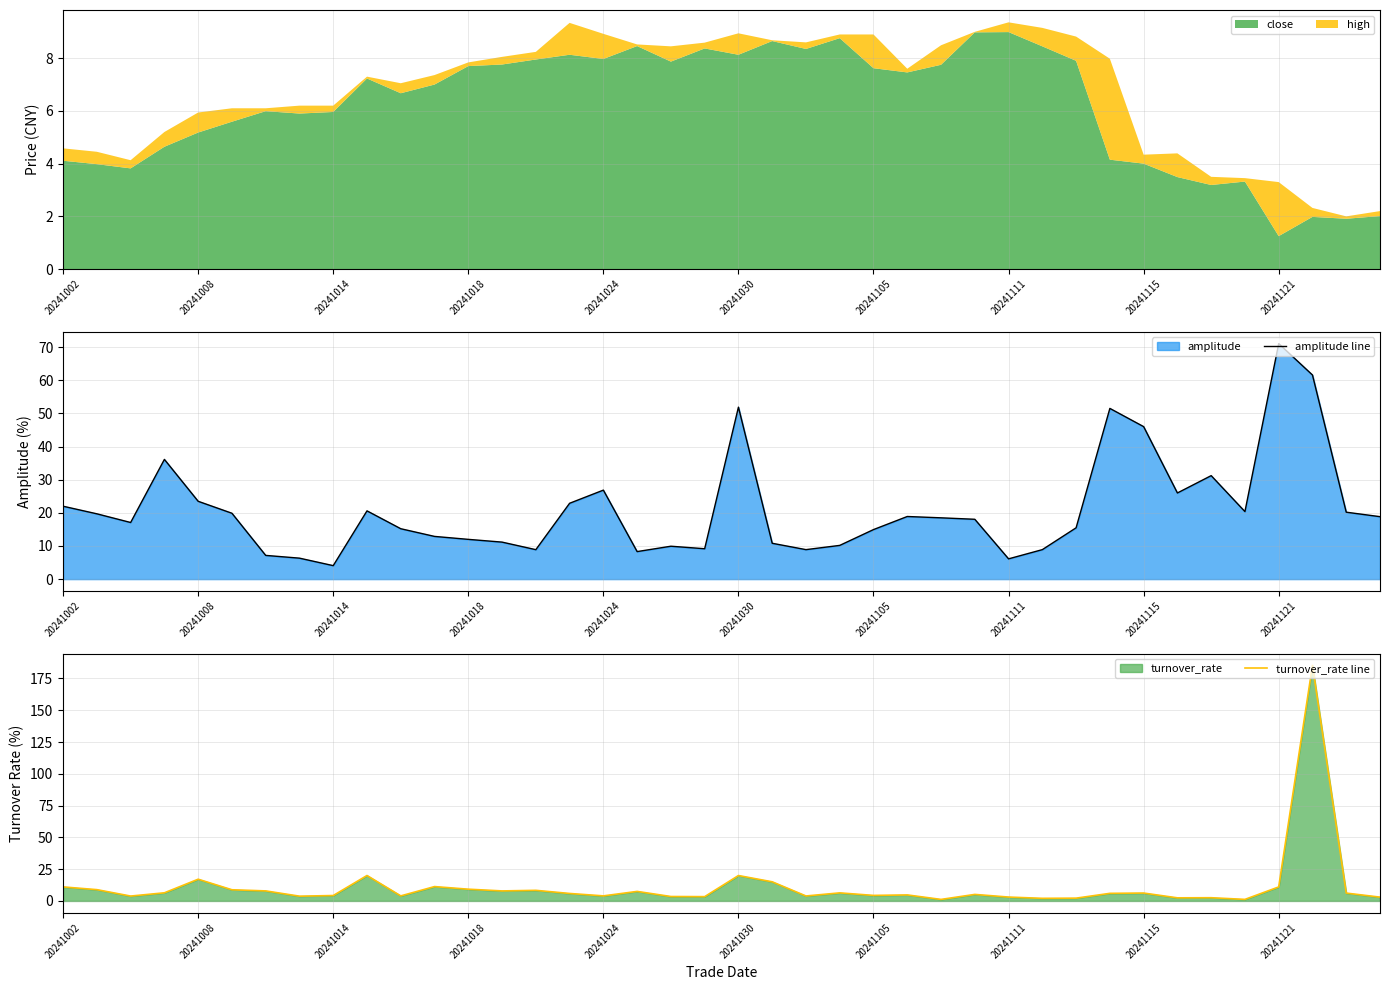

At which category is the sum across all series the highest?

37